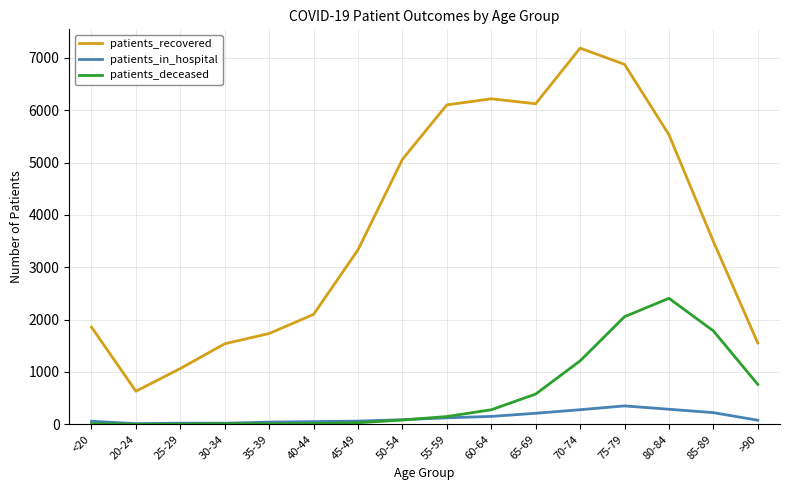

How many lines are shown in the chart?

3